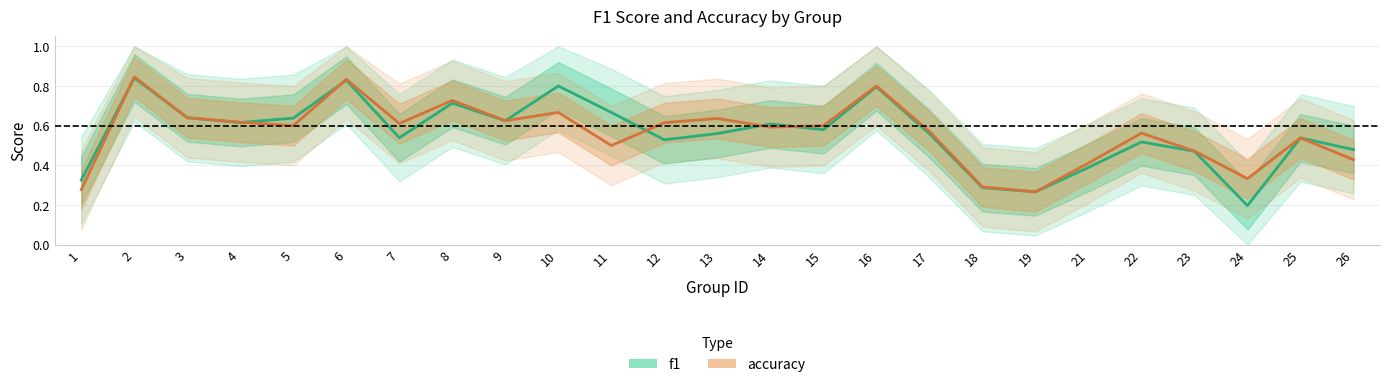

List the series in order of their overall mean, lowest first.

f1, accuracy